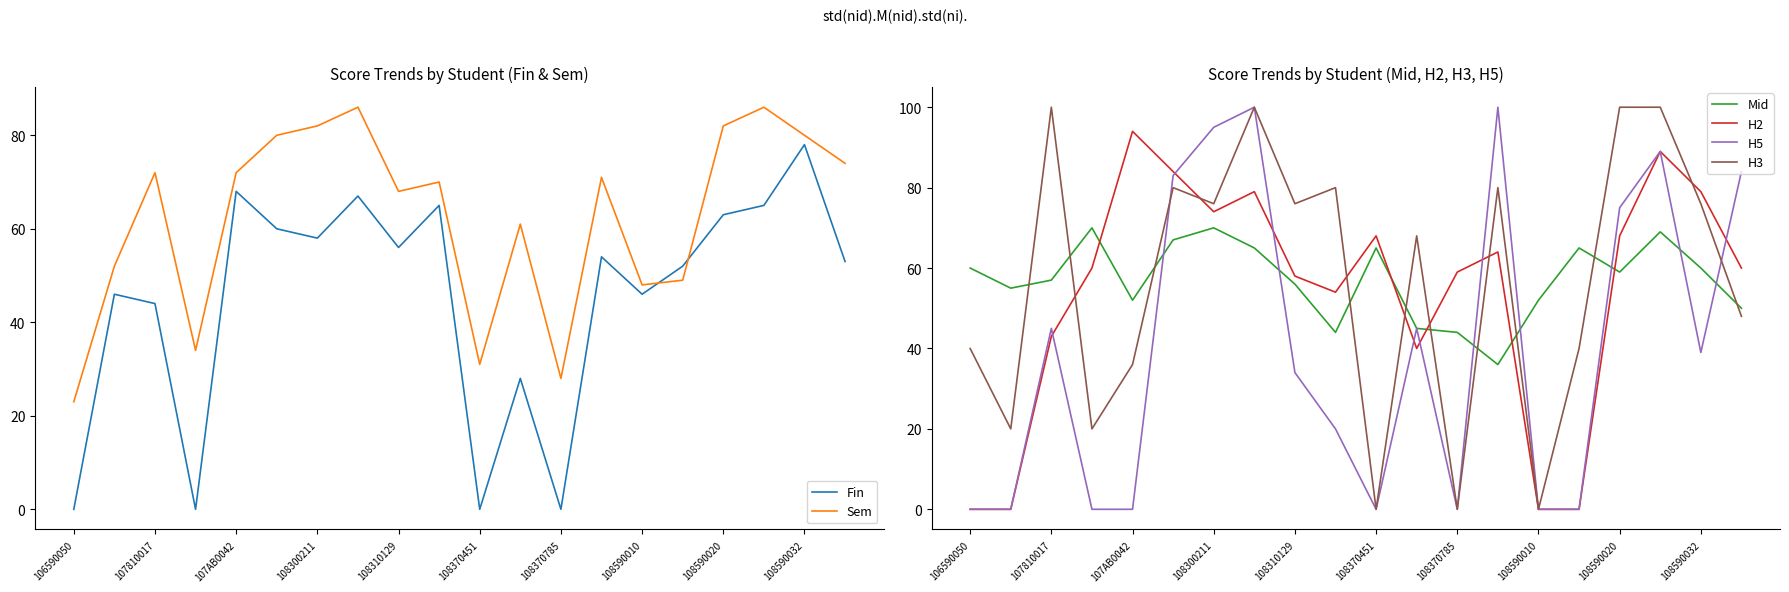

In H3, how many points are lower than both neighbors (excluding endpoints)?

7